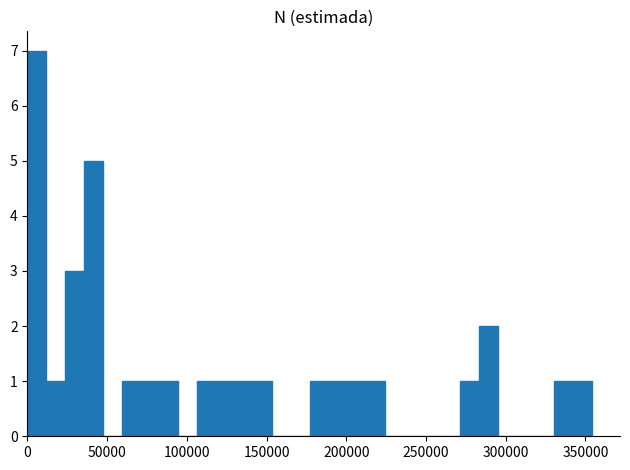

Around what value on the x-axis is the tallest bar? Give the approximate position of its centre, as read against the axis.

5000